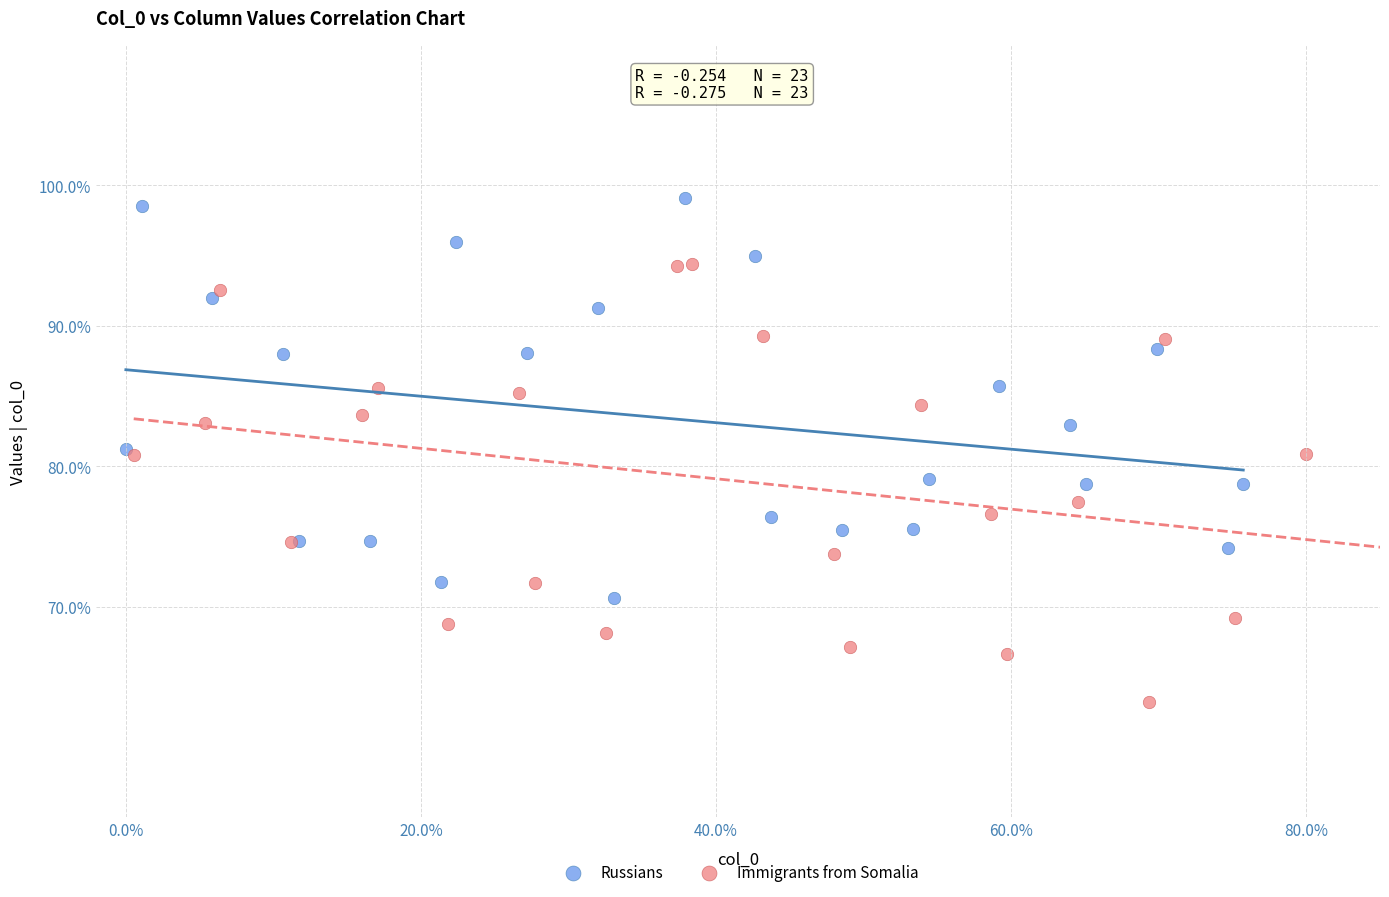

Which series contains the lowest Y value?

Immigrants from Somalia